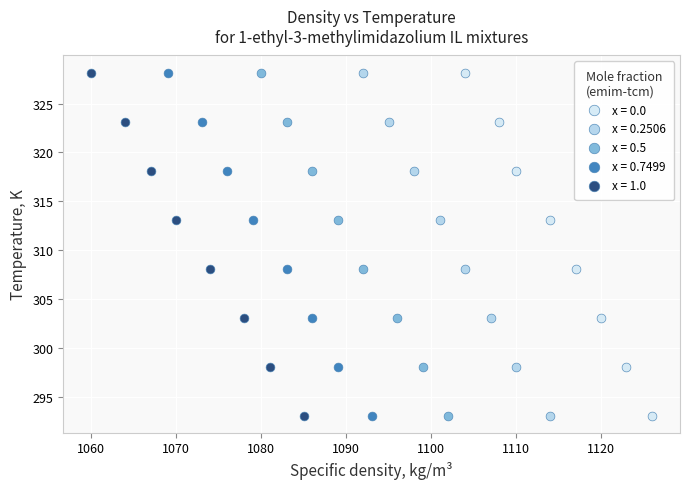

What are all the series names shown in the legend?

x = 0.0, x = 0.2506, x = 0.5, x = 0.7499, x = 1.0